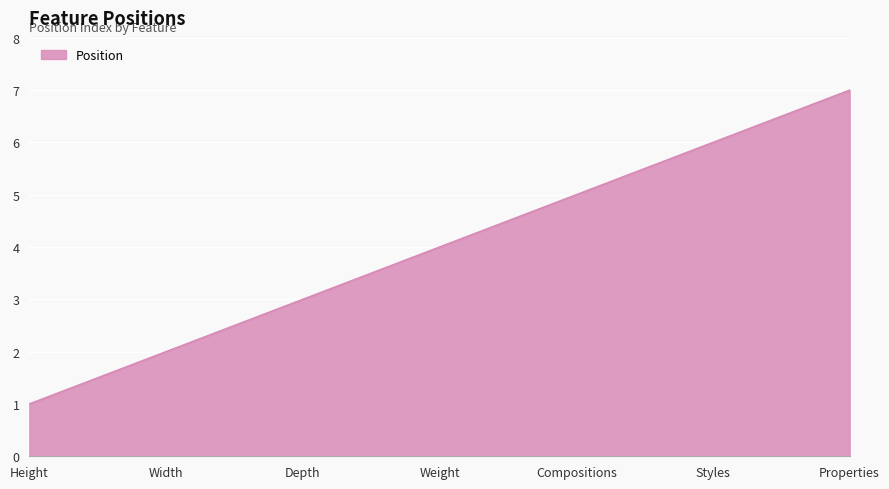

What is the difference between the values at Height and Depth?

2